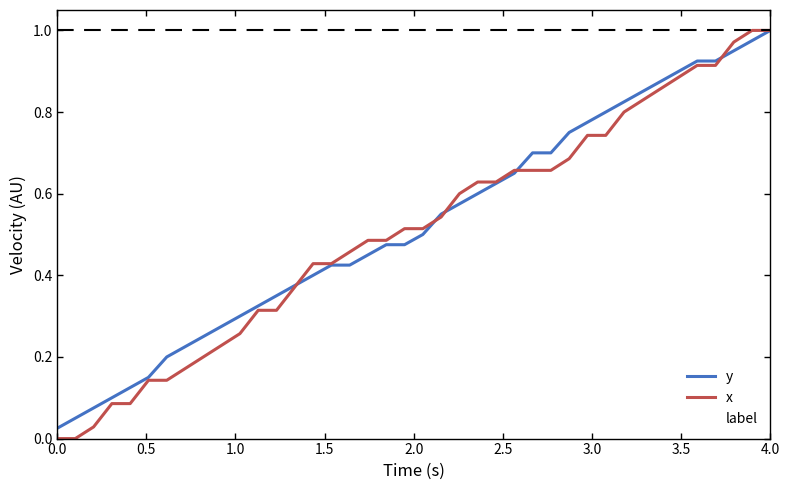

Which series has the largest range (max minus min)?

x